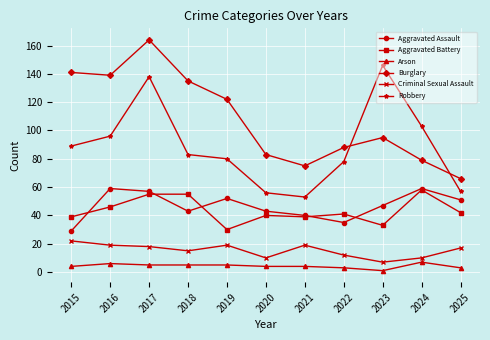

Reading left to right, list all the values displayed in this chart.

Aggravated Assault: 2015=29	2016=59	2017=57	2018=43	2019=52	2020=43	2021=40	2022=35	2023=47	2024=59	2025=51
Aggravated Battery: 2015=39	2016=46	2017=55	2018=55	2019=30	2020=40	2021=39	2022=41	2023=33	2024=58	2025=42
Arson: 2015=4	2016=6	2017=5	2018=5	2019=5	2020=4	2021=4	2022=3	2023=1	2024=7	2025=3
Burglary: 2015=141	2016=139	2017=164	2018=135	2019=122	2020=83	2021=75	2022=88	2023=95	2024=79	2025=66
Criminal Sexual Assault: 2015=22	2016=19	2017=18	2018=15	2019=19	2020=10	2021=19	2022=12	2023=7	2024=10	2025=17
Robbery: 2015=89	2016=96	2017=138	2018=83	2019=80	2020=56	2021=53	2022=78	2023=146	2024=103	2025=57